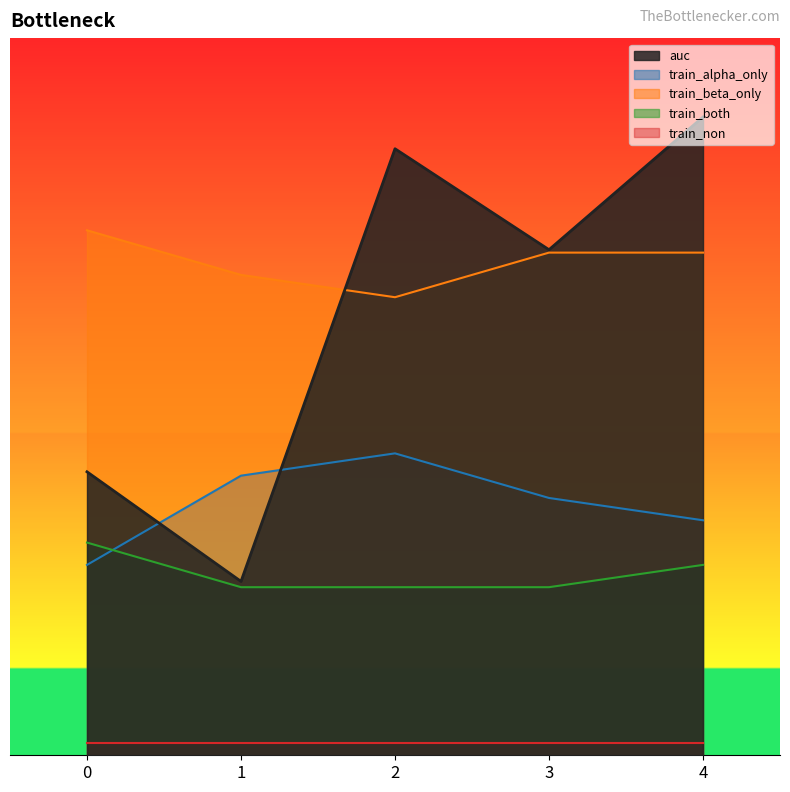

How many lines are shown in the chart?

4